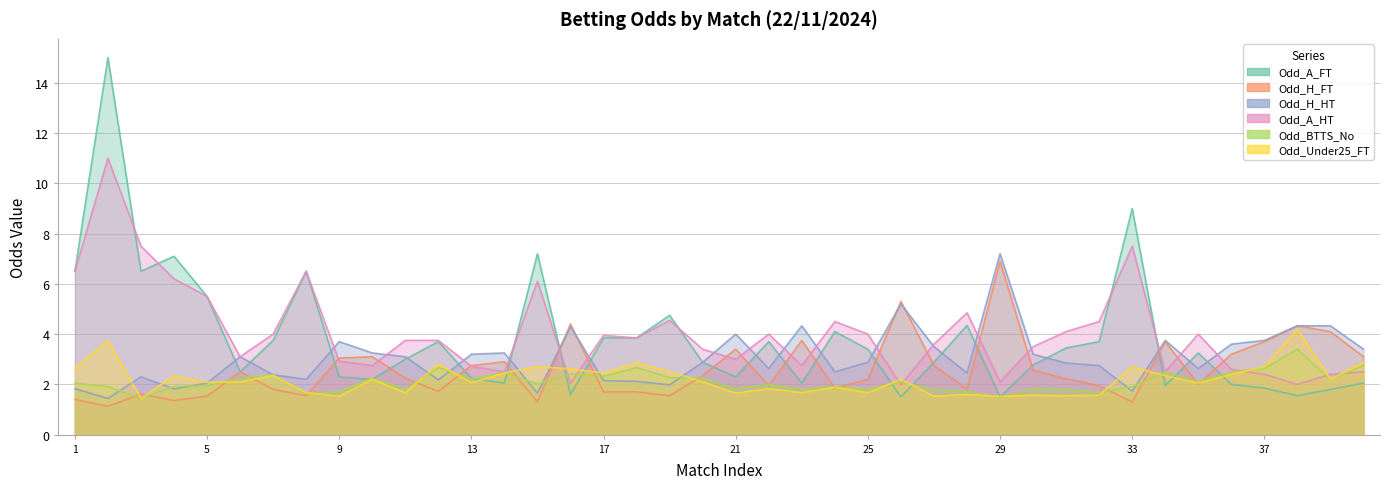

Where is Odd_H_FT nearest to the value 4?

b7Qmt5J5